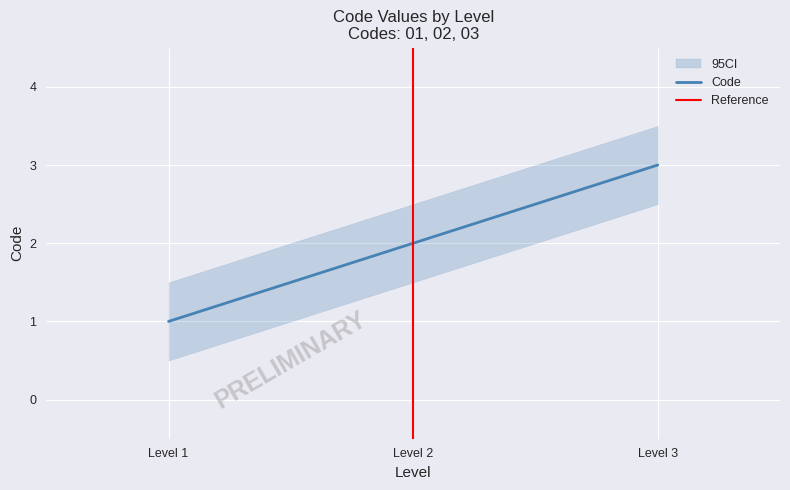

True or false: Code has a value of 1 at Level 2.

False